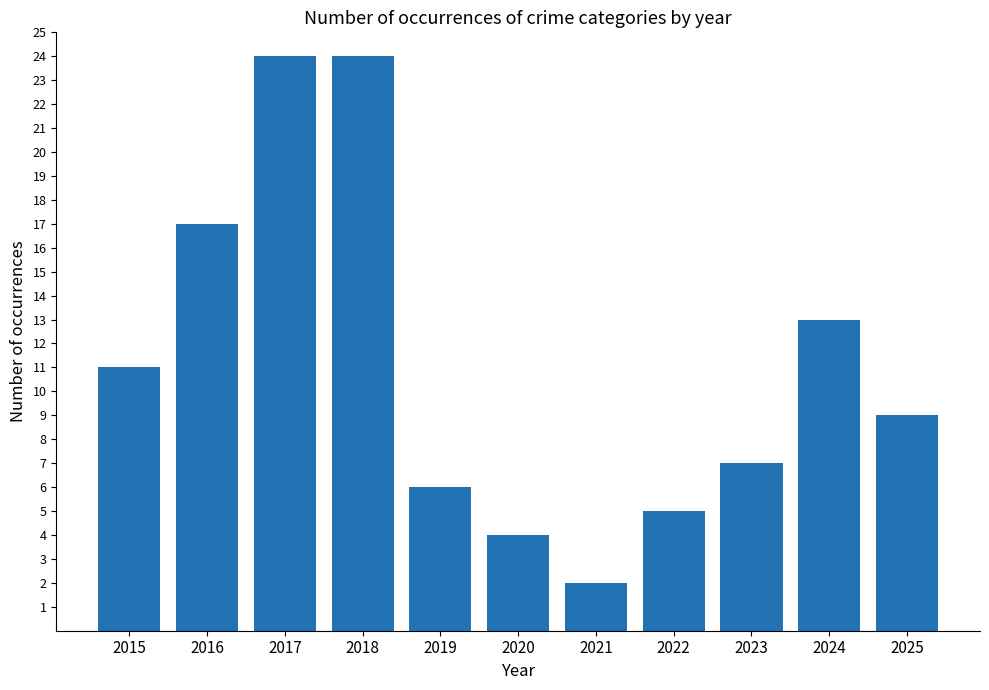

What is the approximate value at 2015, to the nearest 10?

10